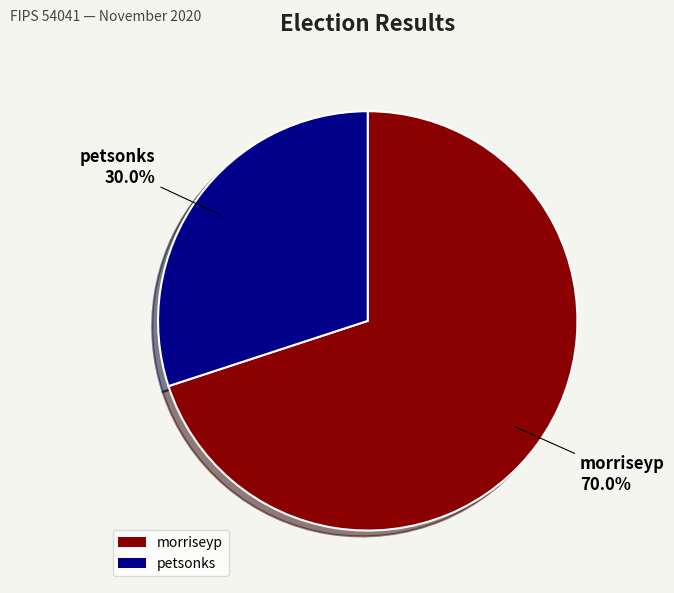

Which slice represents more than half of the pie?

morriseyp